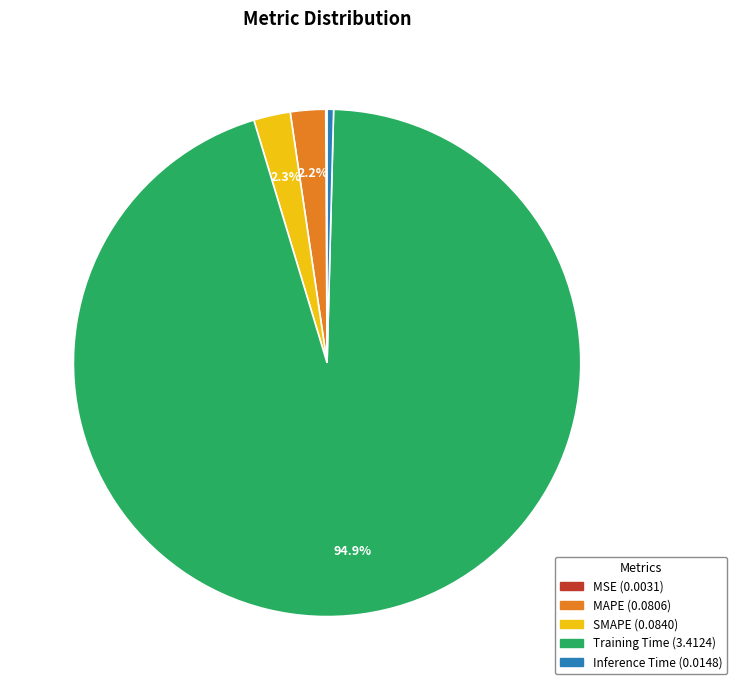

What is the largest slice in the pie chart?

Training Time